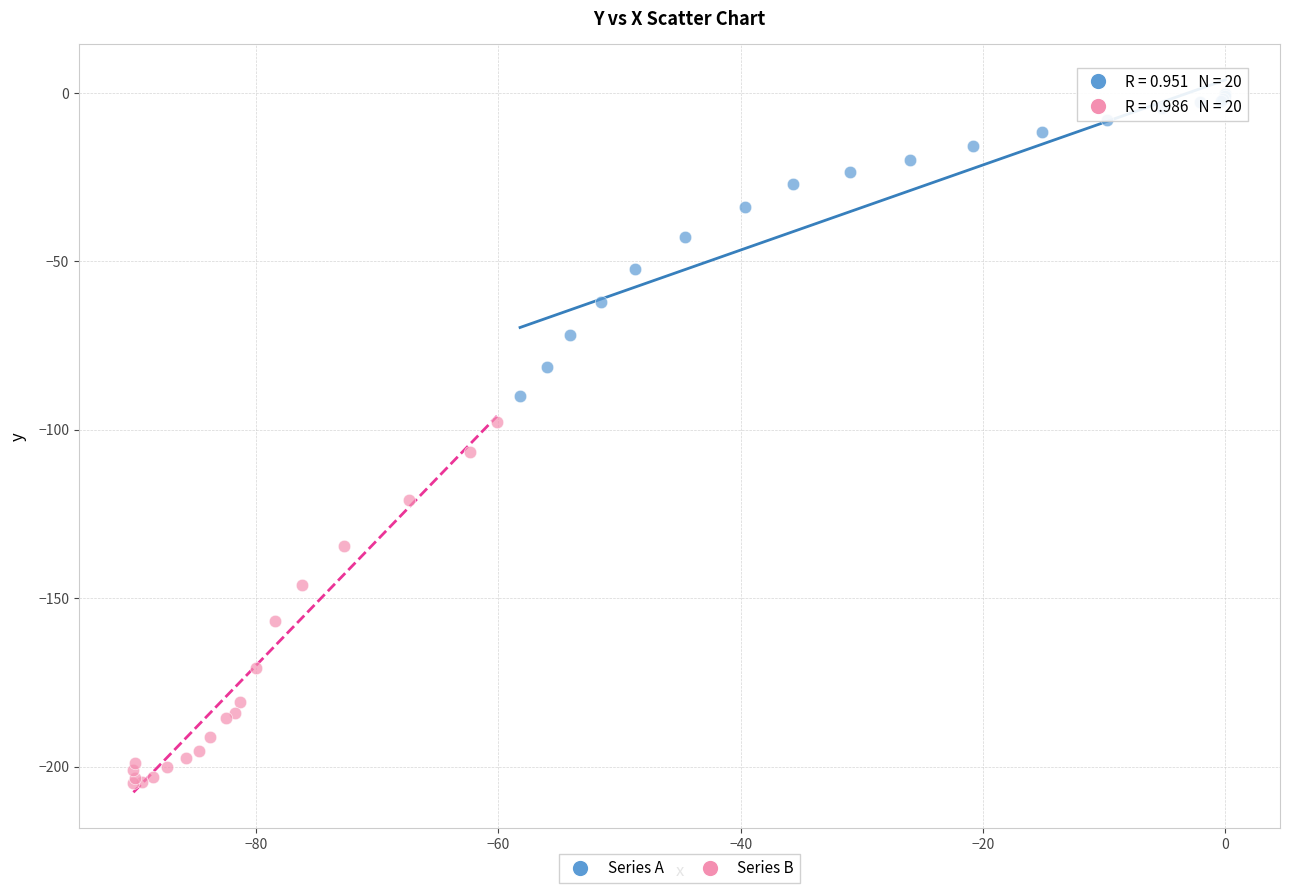

Which series reaches the minimum Y coordinate?

Series B